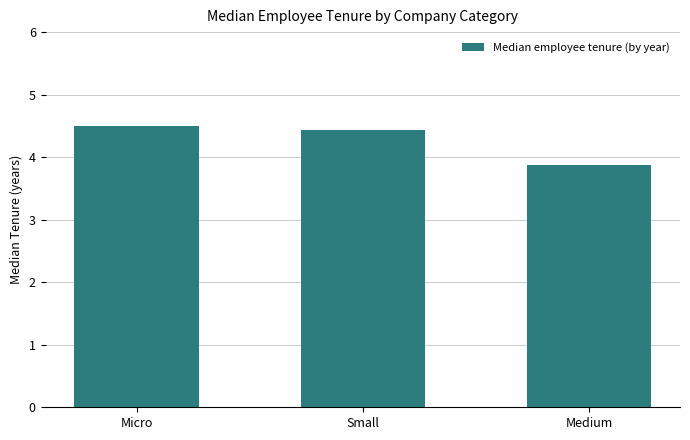

How many data points are less than 4?

1